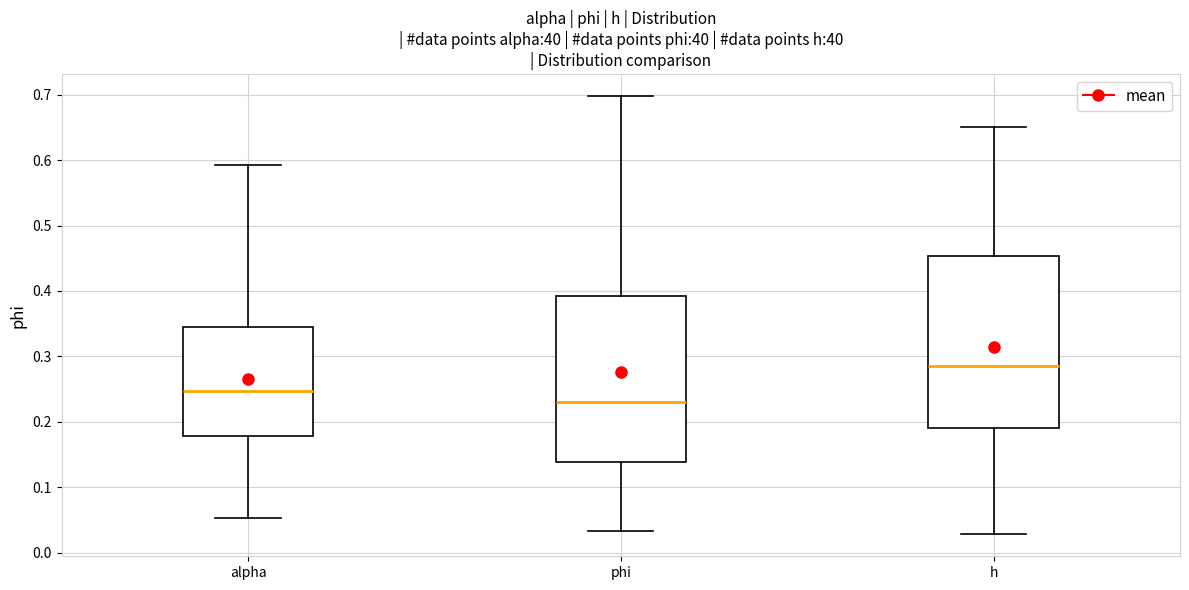

Which box has the lowest median line?

phi